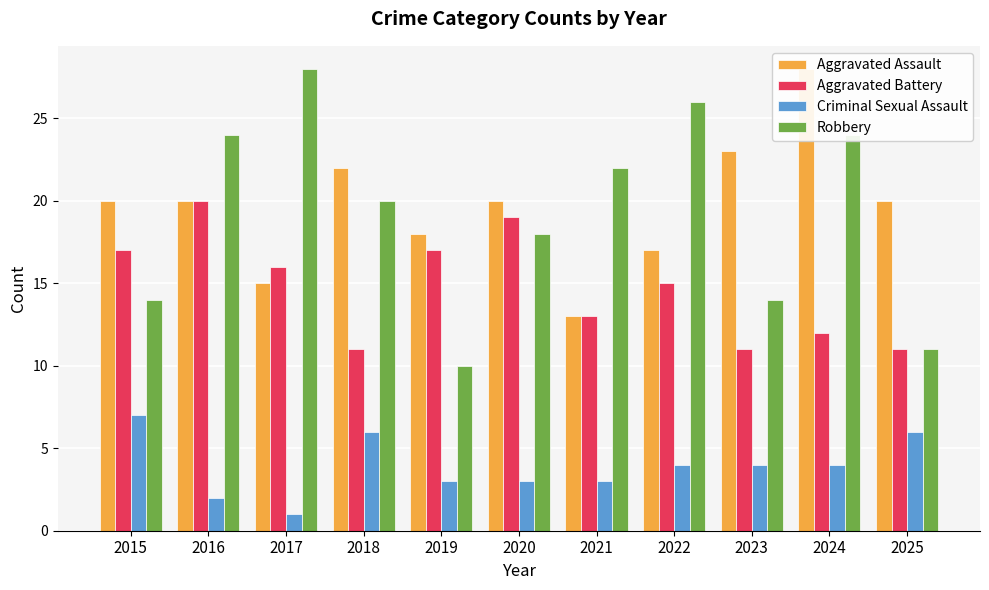

What is the difference between the Aggravated Battery values at 2024 and 2020?

7